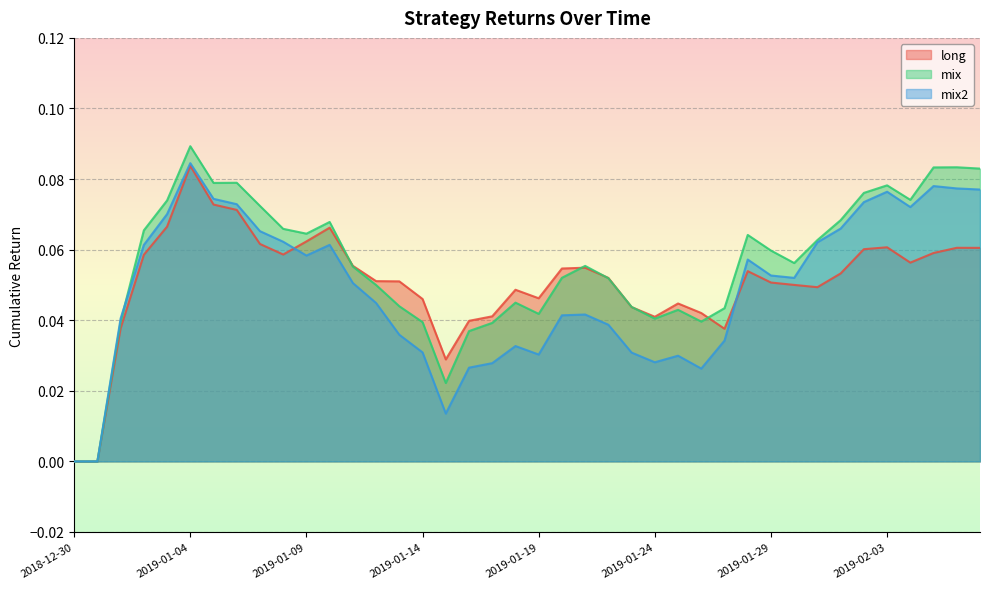

Which series ends up on top after the final intersection of long and mix?

mix